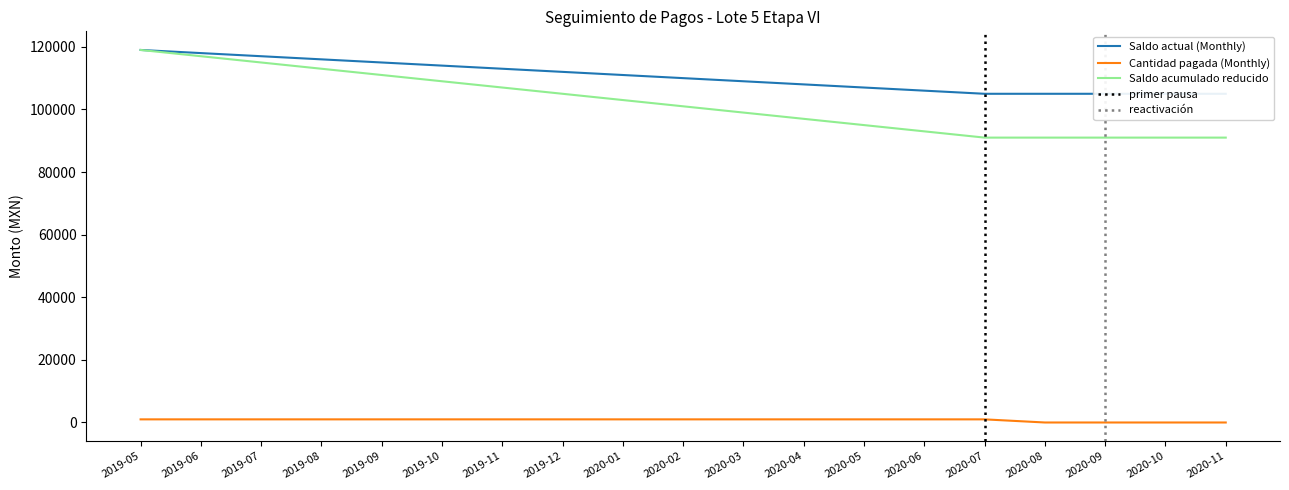

The Saldo acumulado reducido series shows 105000 at 2019-12. True or false?

True